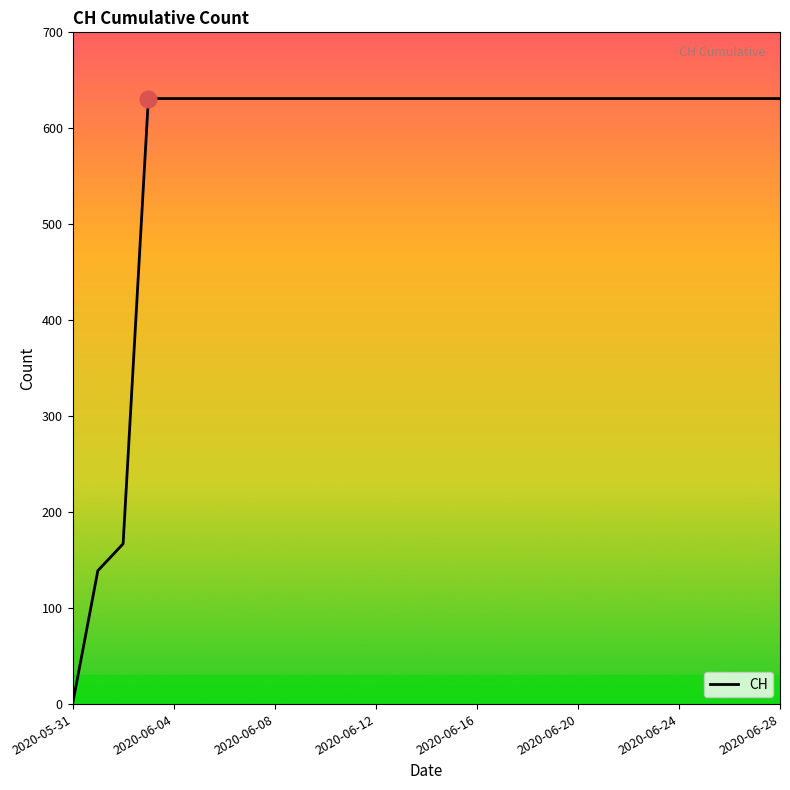

What is the difference between the maximum and minimum values?

631